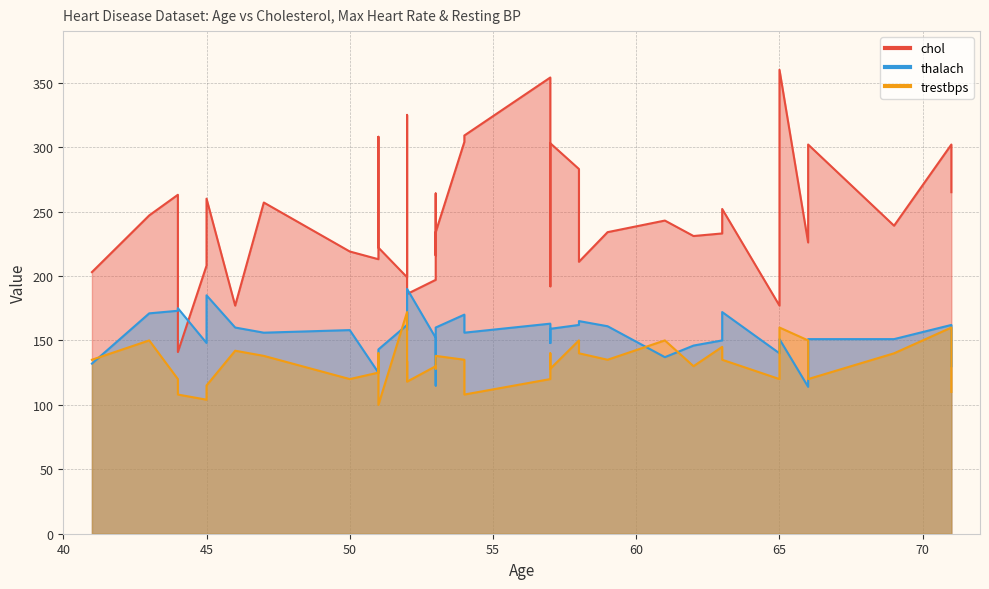

How many lines are shown in the chart?

3